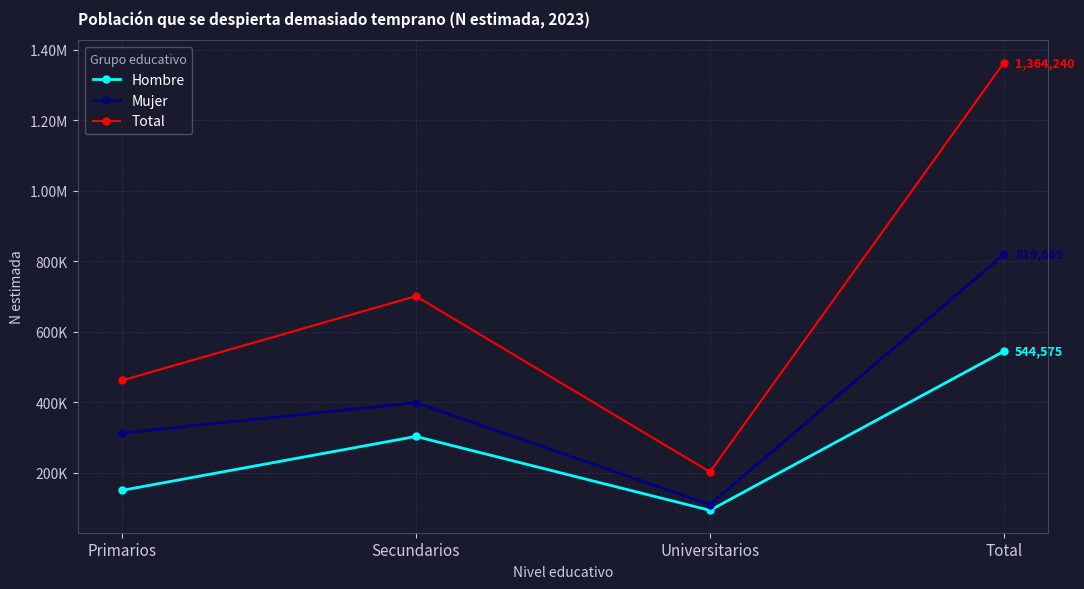

What is the label of the 3rd point from the left?

Universitarios